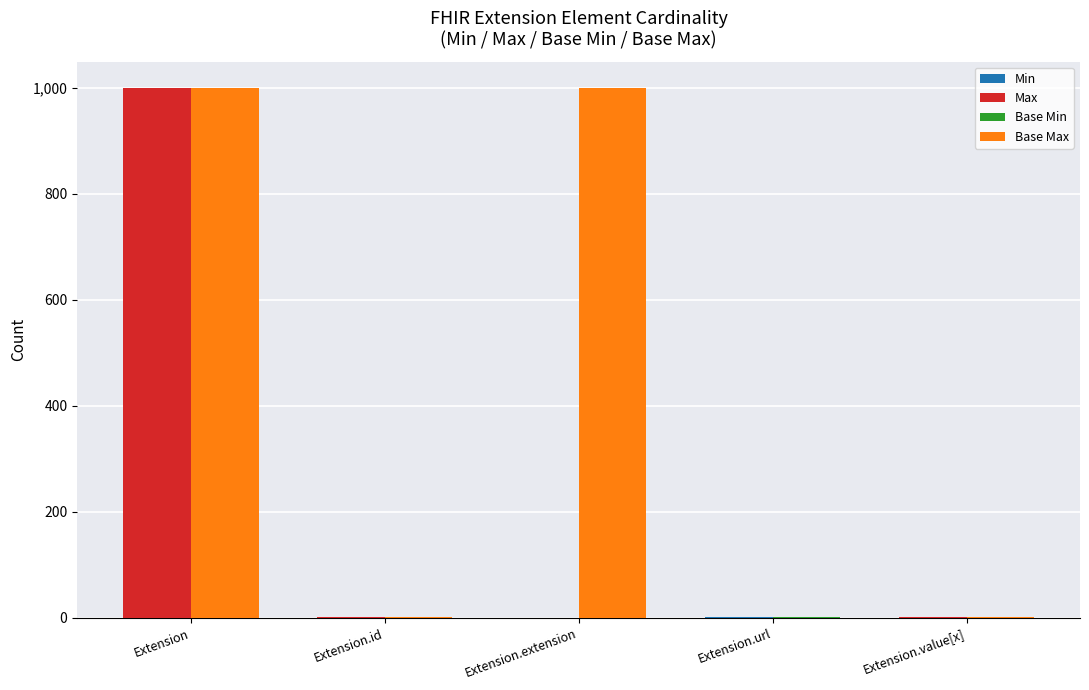

At which label does Base Max reach its peak?

Extension